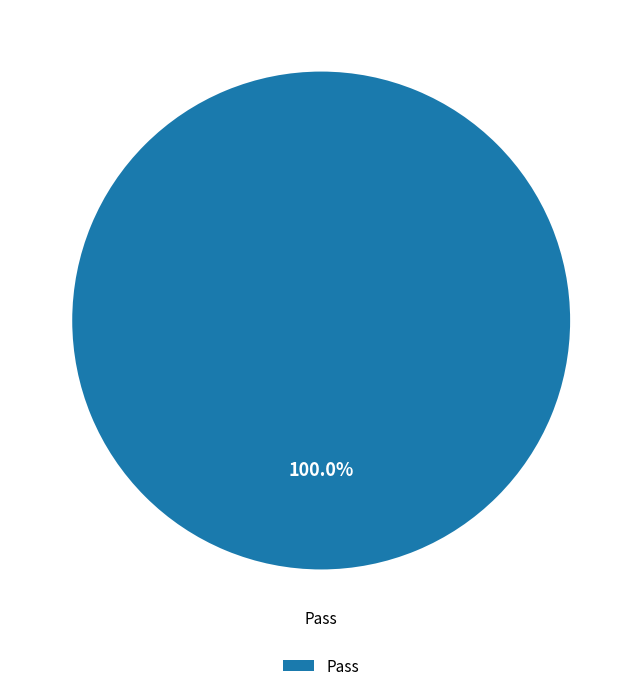

Does any single category account for the majority?

Yes